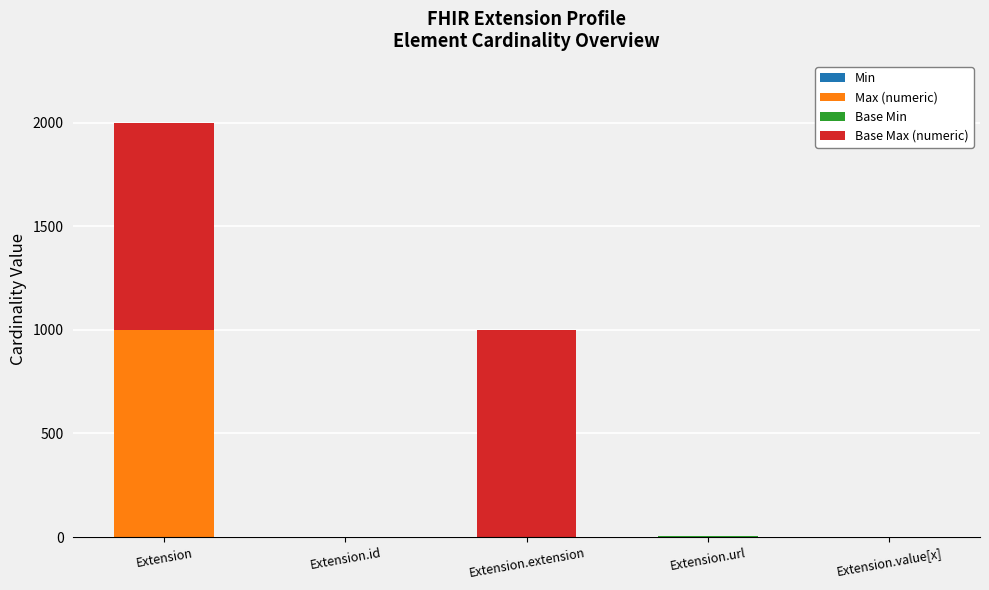

What is the total value across all series at Extension.extension?

999